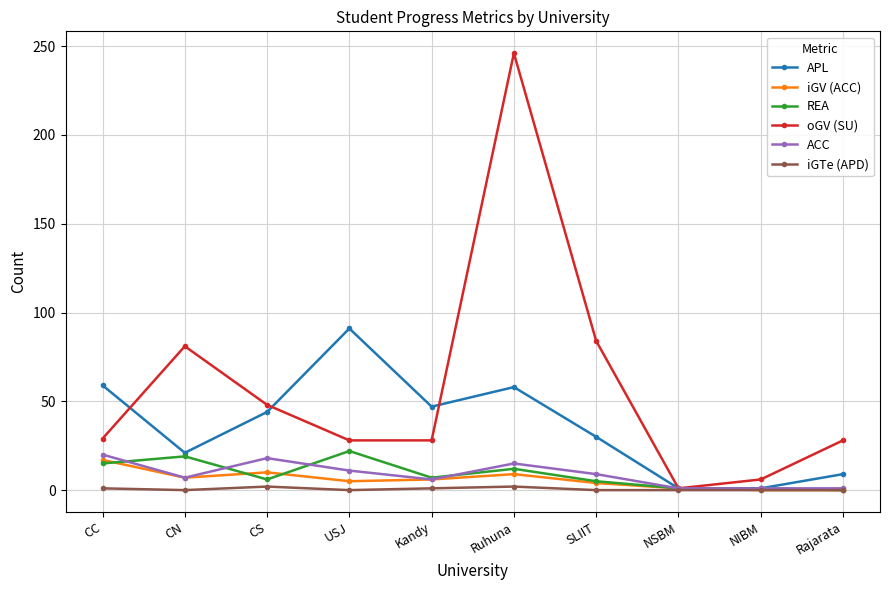

How many categories are shown in the chart?

10